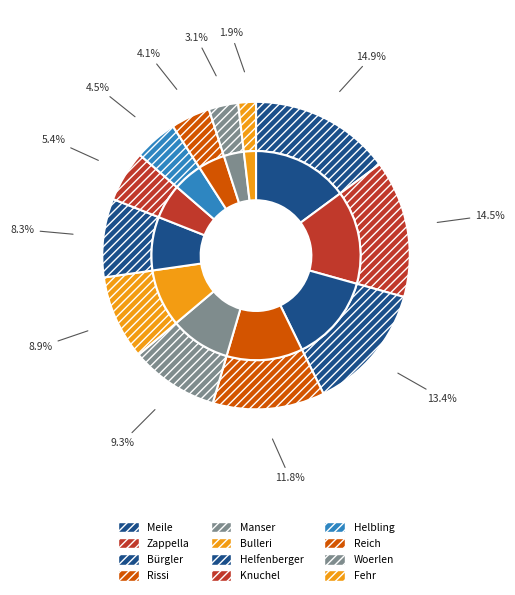

What is the largest slice in the pie chart?

Meile